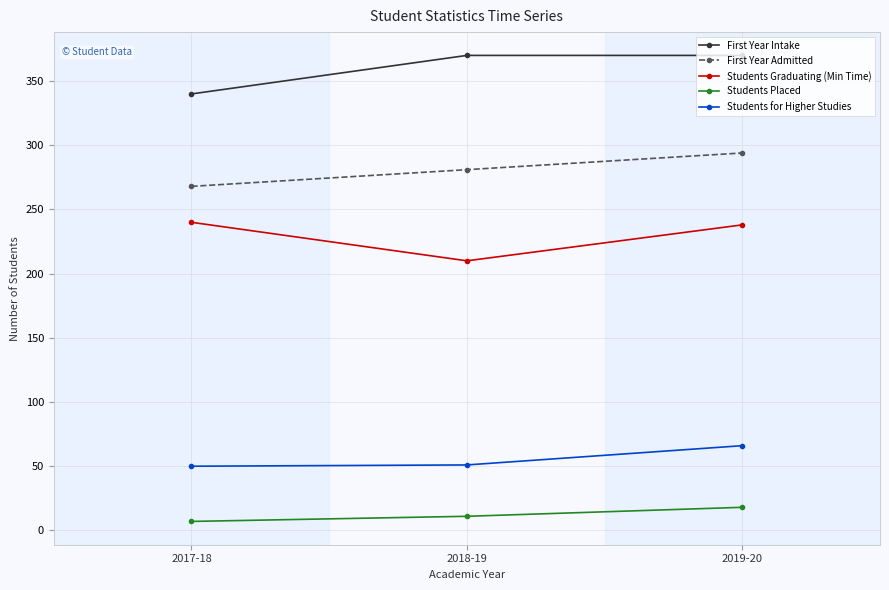

What is the minimum value for First Year Admitted?

268